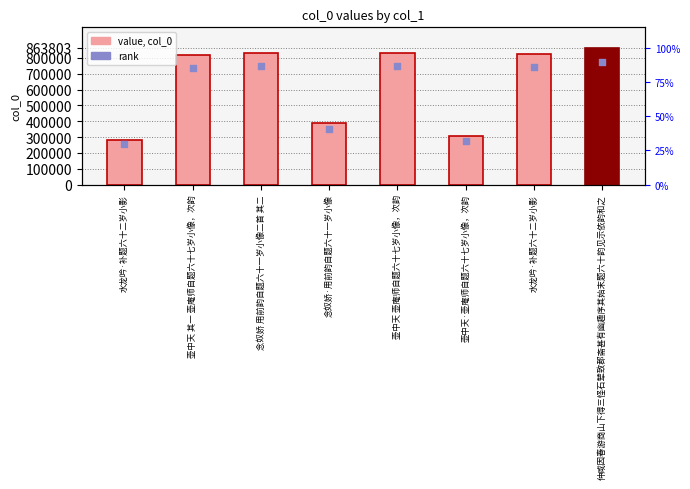

At how many categories does at least one series exceed 783573?

5